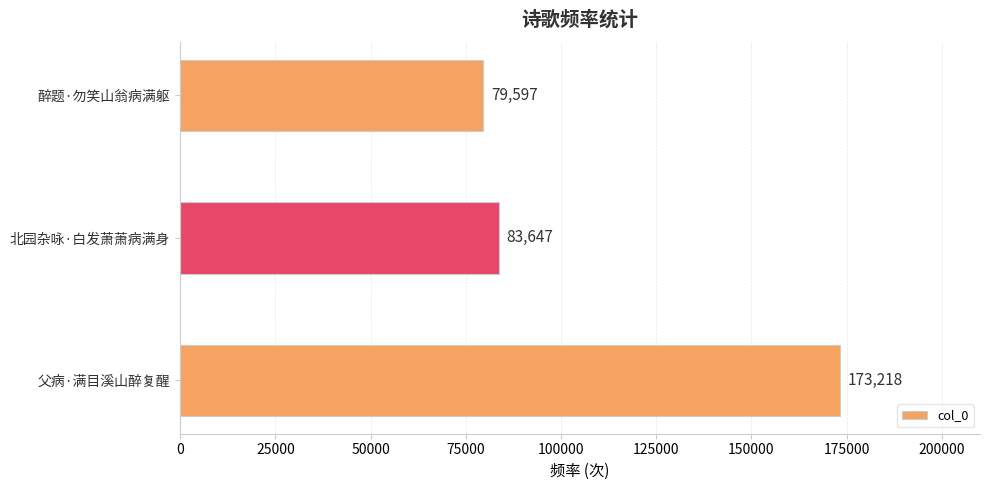

How many data points are less than 83647?

1